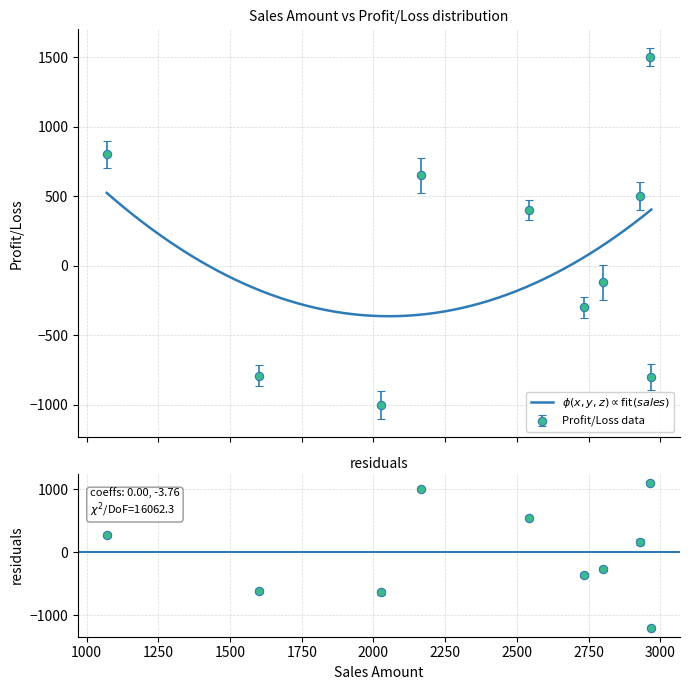

Is this an area chart (filled region under the line)?

No